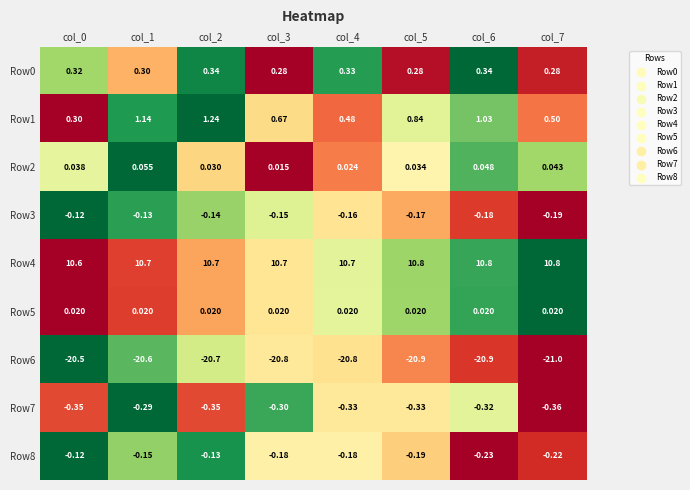

Which series has the largest range (max minus min)?

Row1